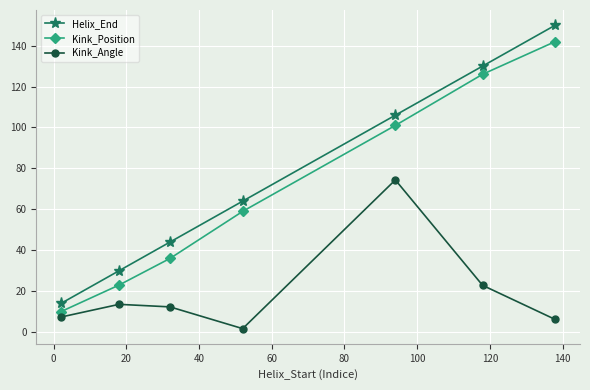

What are all the series names shown in the legend?

Helix_End, Kink_Position, Kink_Angle